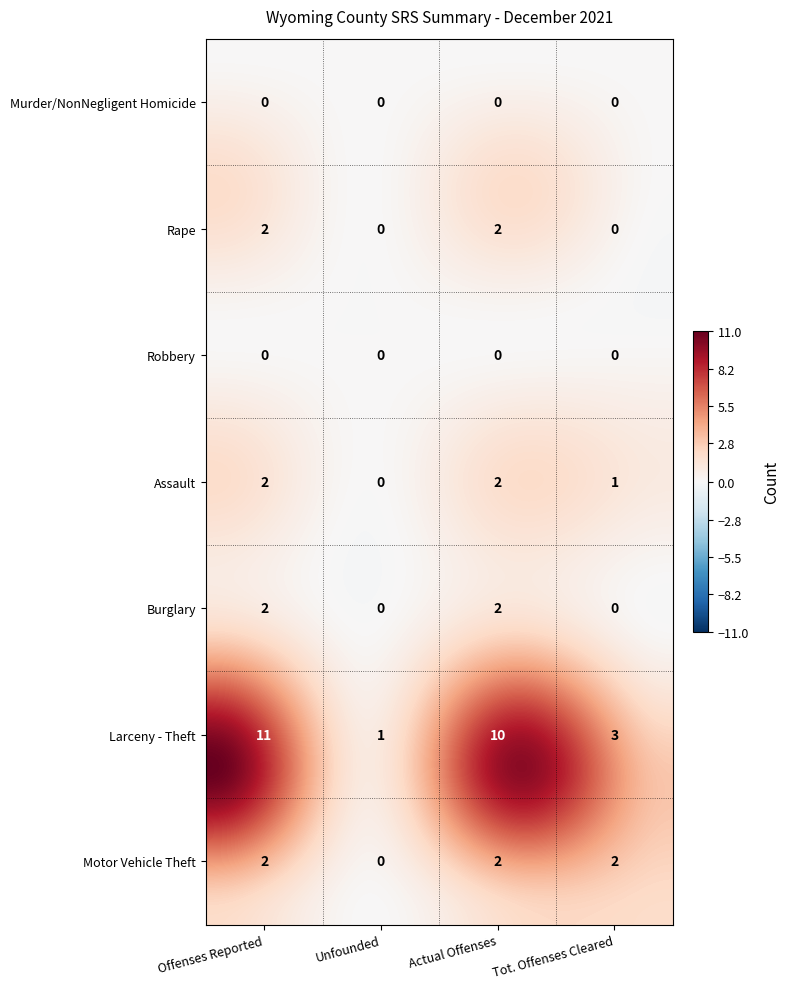

Which series has the largest range (max minus min)?

Larceny - Theft